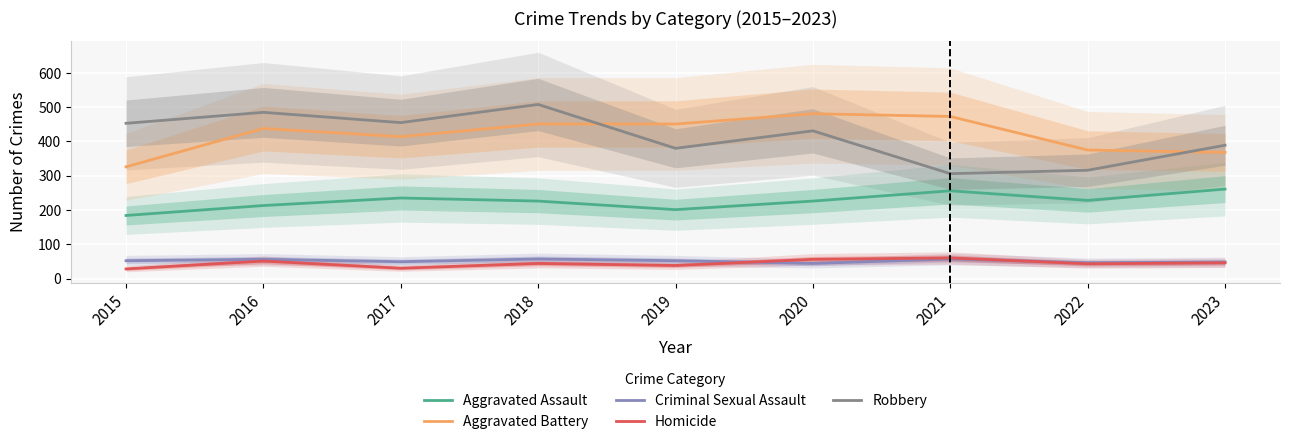

What is the sum of the Criminal Sexual Assault values at 2019 and 2021?

109